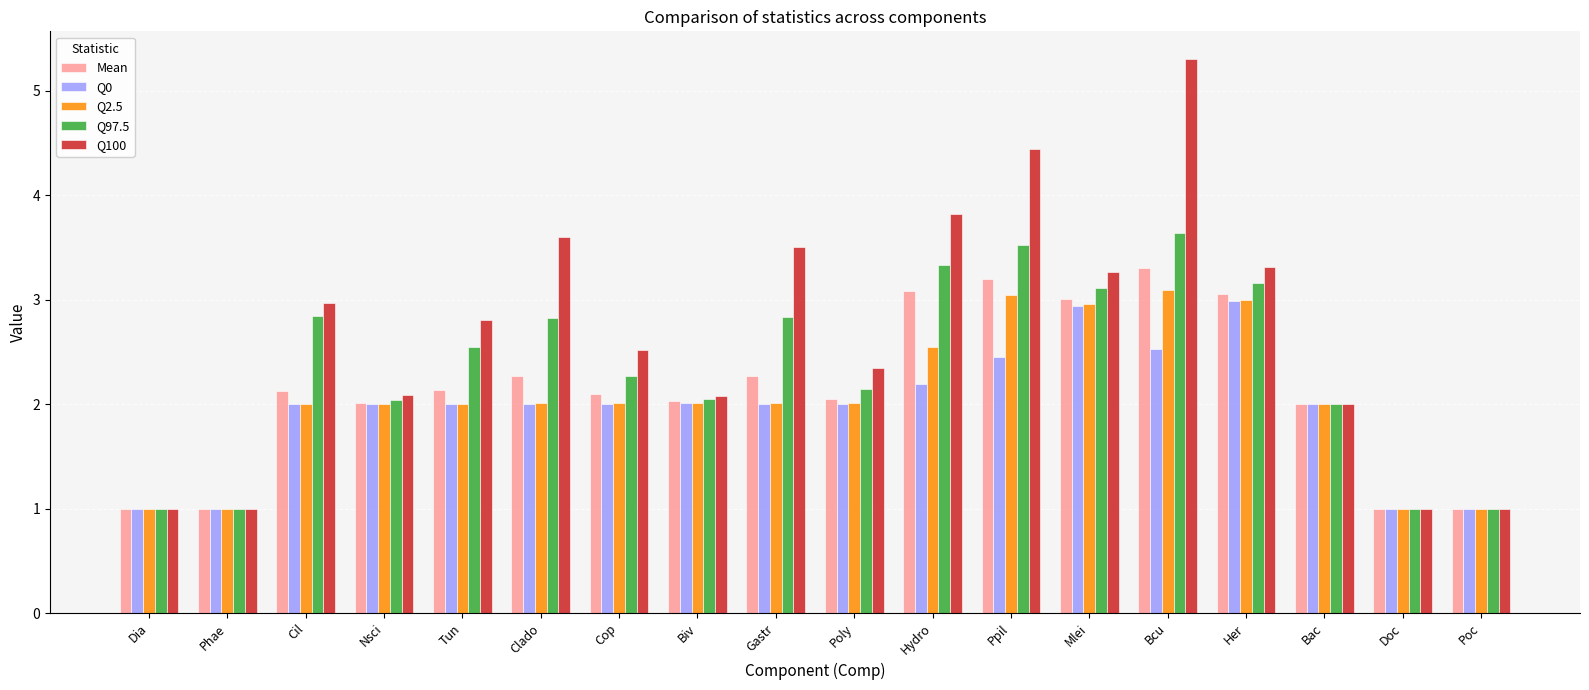

Read the Mean value at Gastr.

2.3